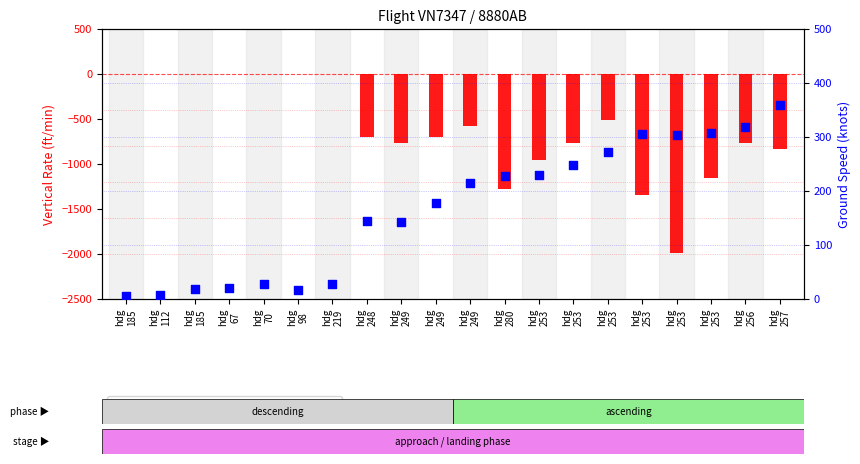

At how many categories does at least one series exceed -980?

20